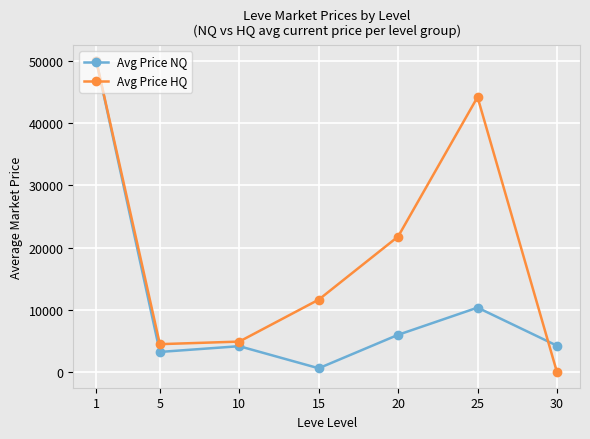

Which category has the lowest value across all series?

30